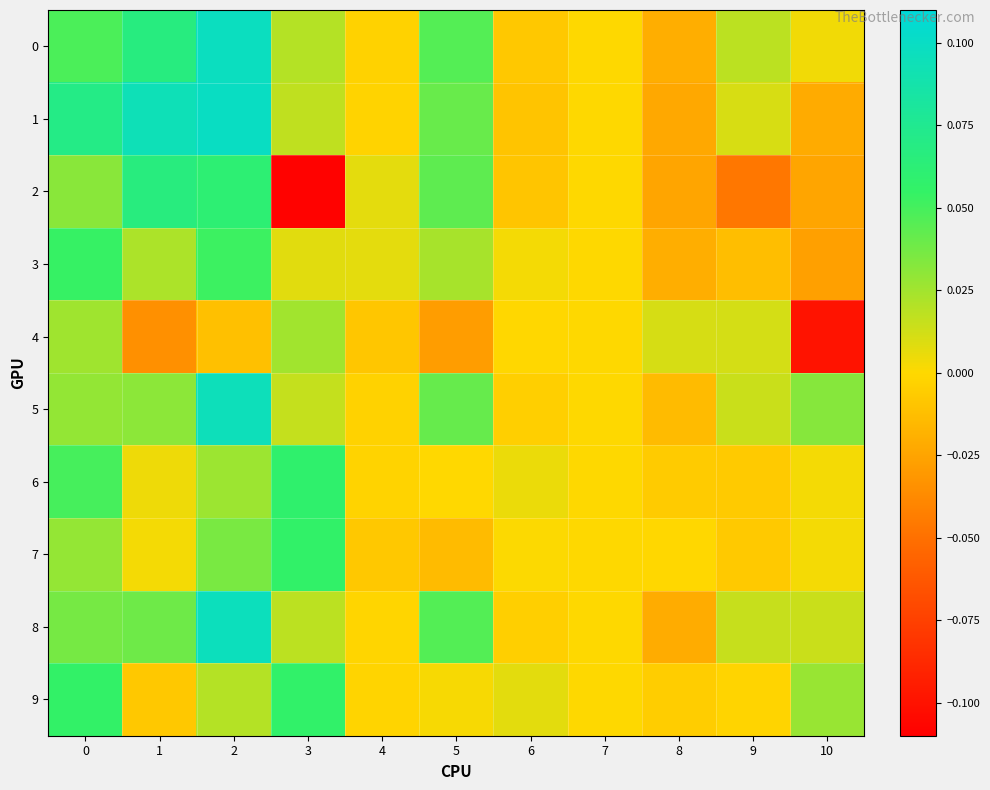

Which has a higher value, 5 or 6?

5